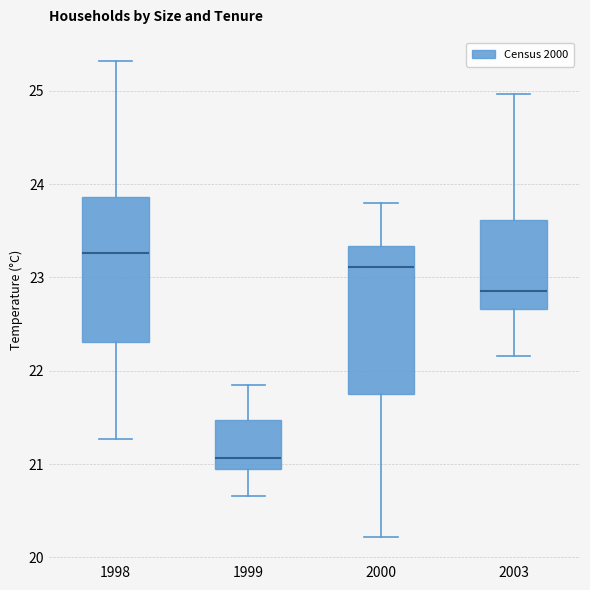

Reading left to right, transcribe this box plot: for each box, give where its median line is, the range the box spans, and where its two whiskers end, as read against the y-axis. The values are not printed on the chart, so give them approximately, as read against the axis.

1998: median 23.3, box 22.3 to 23.9, whiskers 21.3 to 25.3
1999: median 21.1, box 21.0 to 21.5, whiskers 20.7 to 21.8
2000: median 23.1, box 21.8 to 23.3, whiskers 20.2 to 23.8
2003: median 22.9, box 22.7 to 23.6, whiskers 22.2 to 25.0